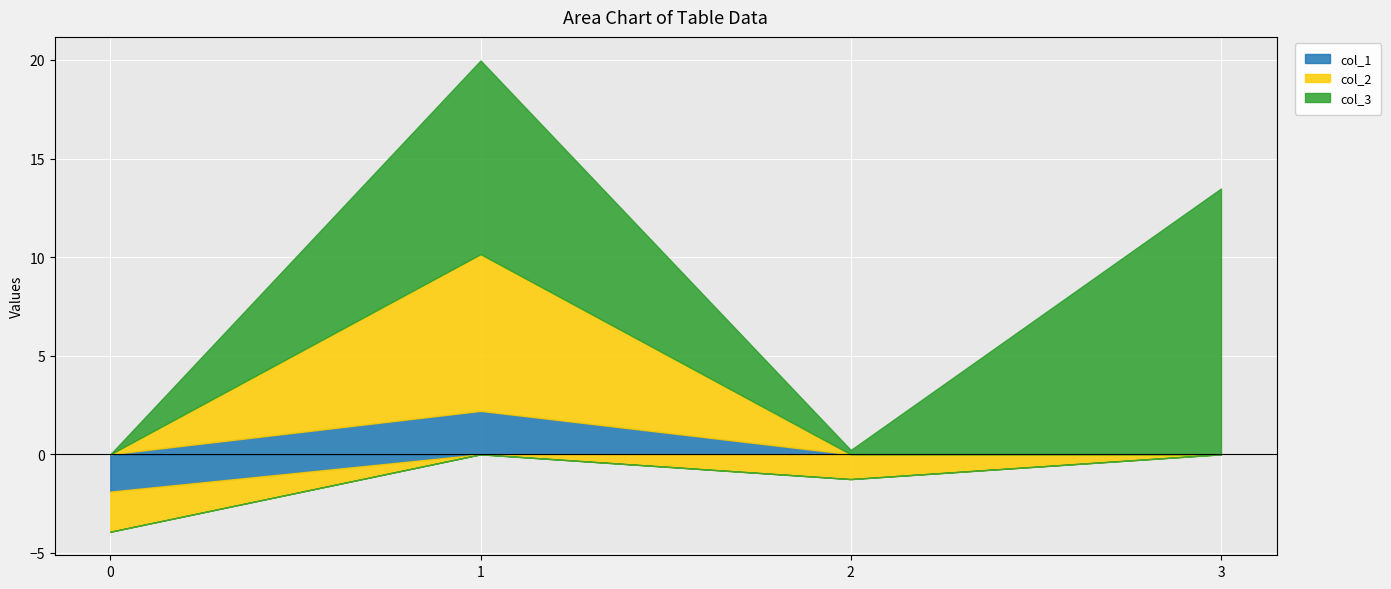

Which series has the widest spread of values?

col_3